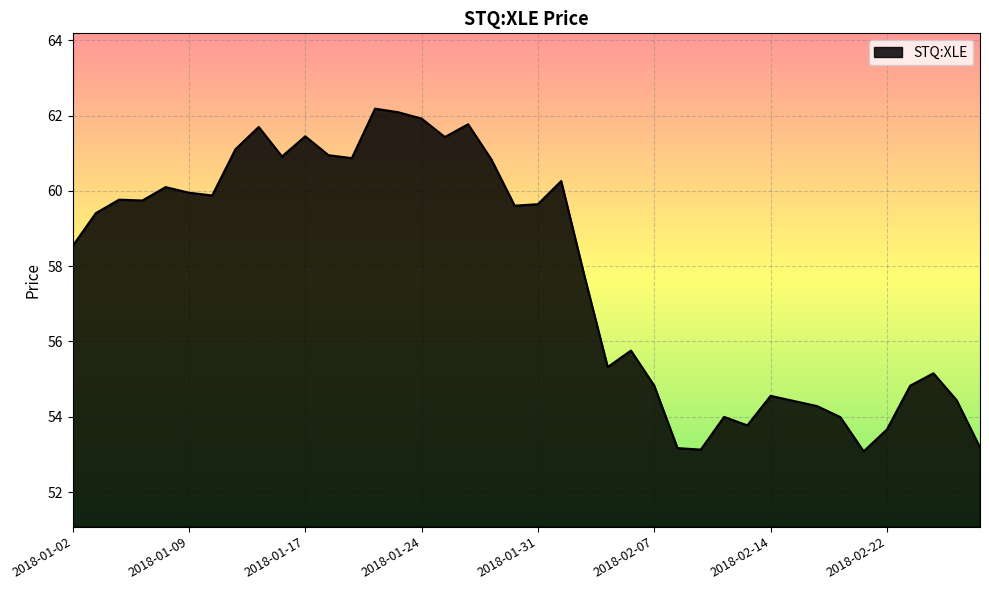

What is the maximum value shown in the chart?

62.2